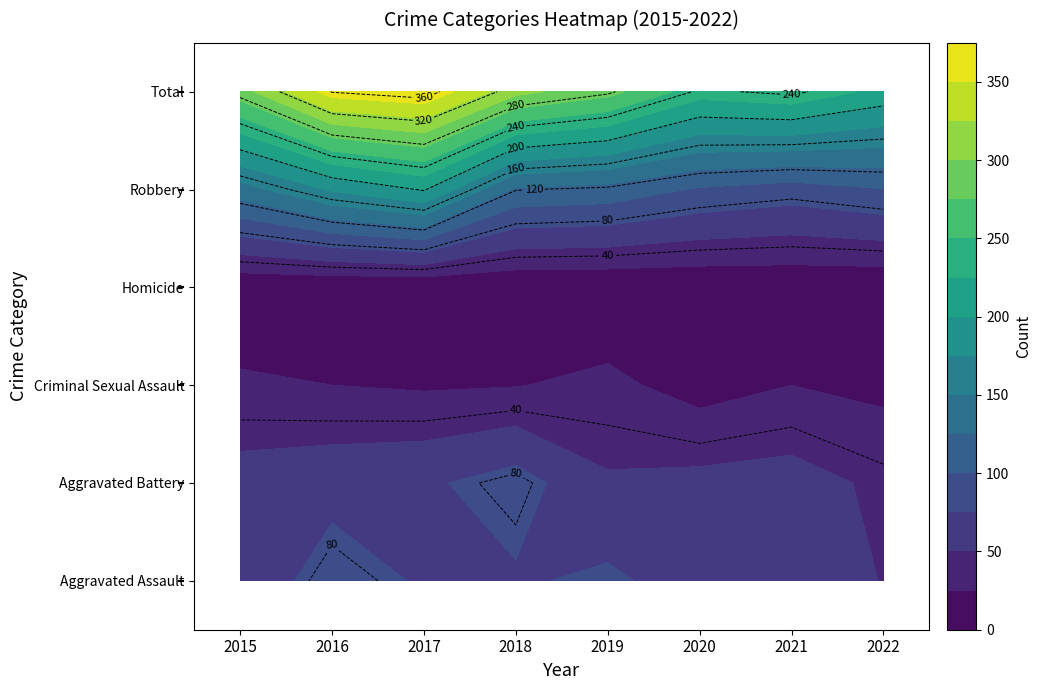

Which has a higher value, 2020 or 2018?

2018